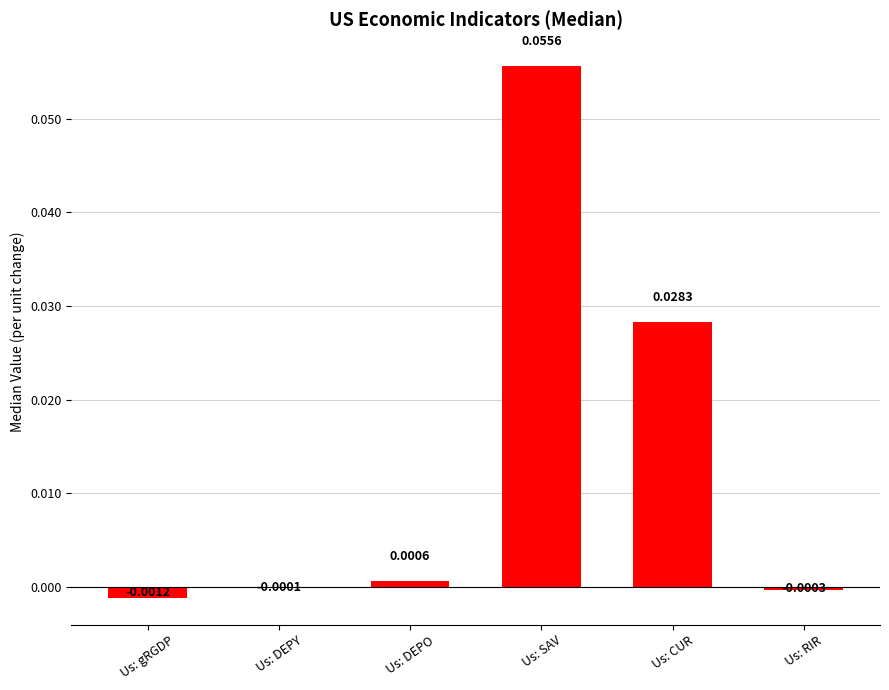

At which category does the chart reach its peak across all series?

Us: SAV